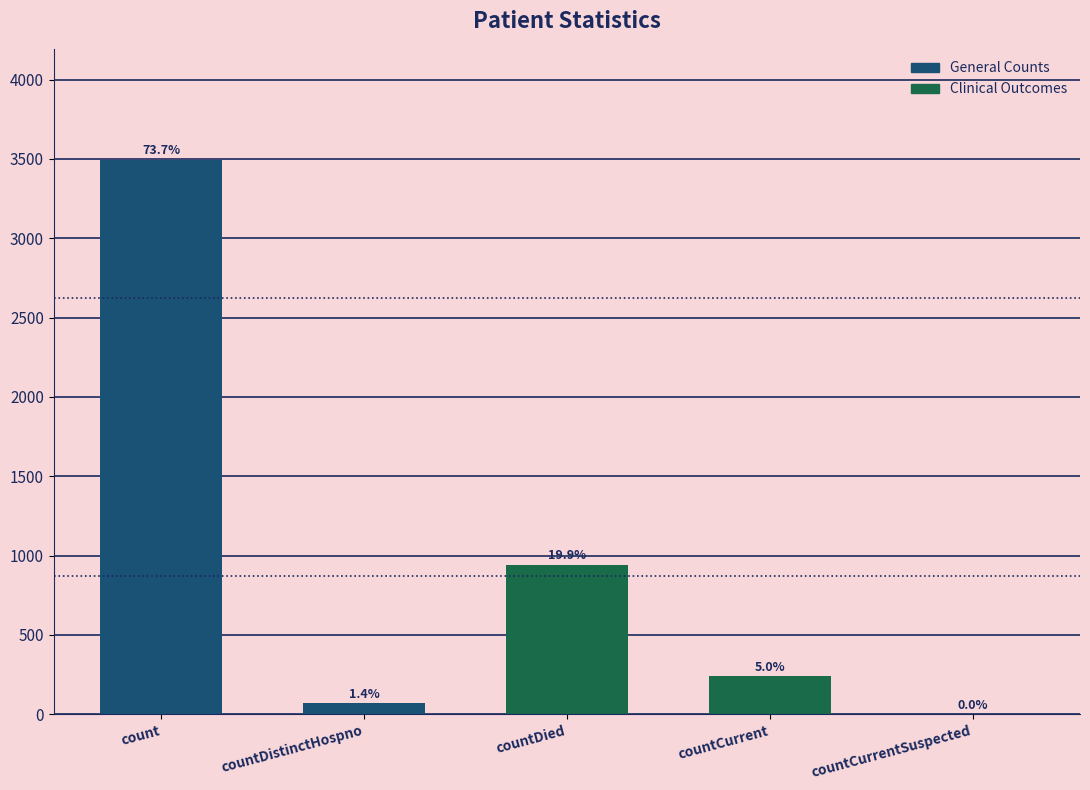

How many categories are shown in the chart?

5